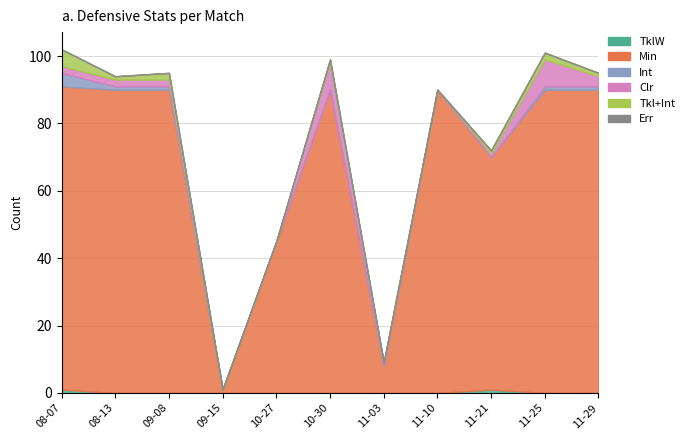

What is the sum of the Tkl+Int values at 2022-11-21 and 2022-08-07?

6